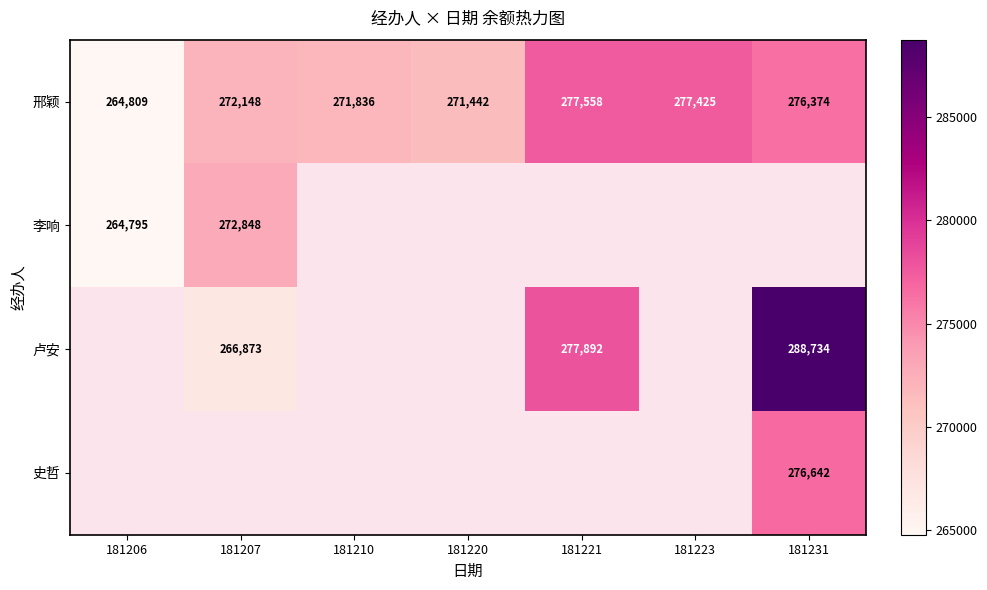

Between 181206 and 181210, which is larger?

181210